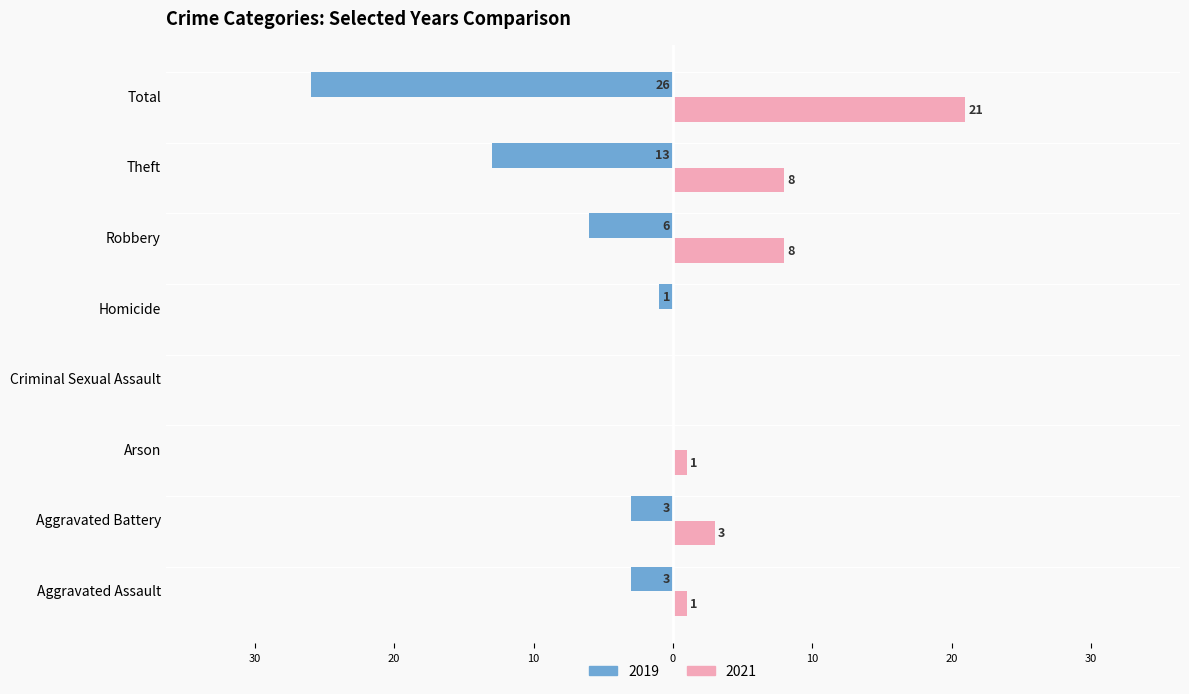

Is the value of 2019 at Aggravated Assault greater than the value of 2021 at Robbery?

No